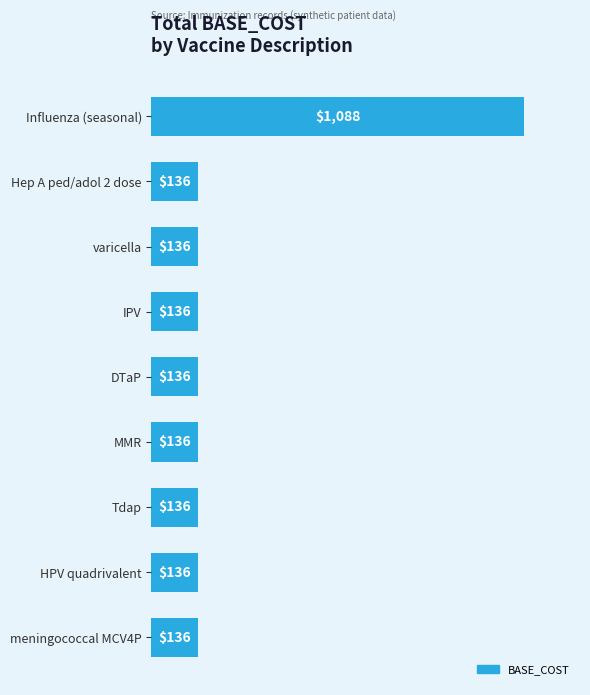

What is the change in value from Influenza (seasonal) to DTaP?

-952